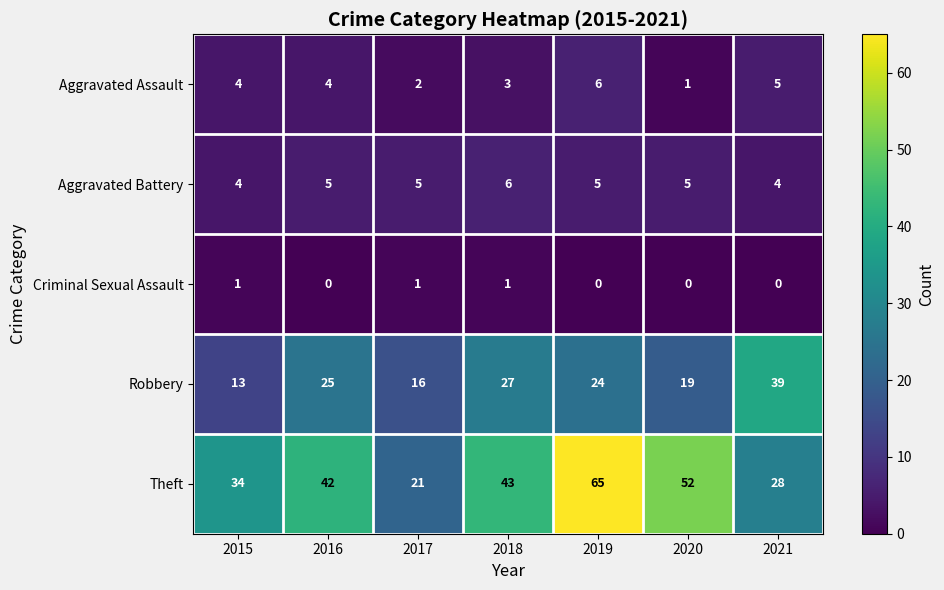

Is it true that Theft equals 21 at 2017?

True